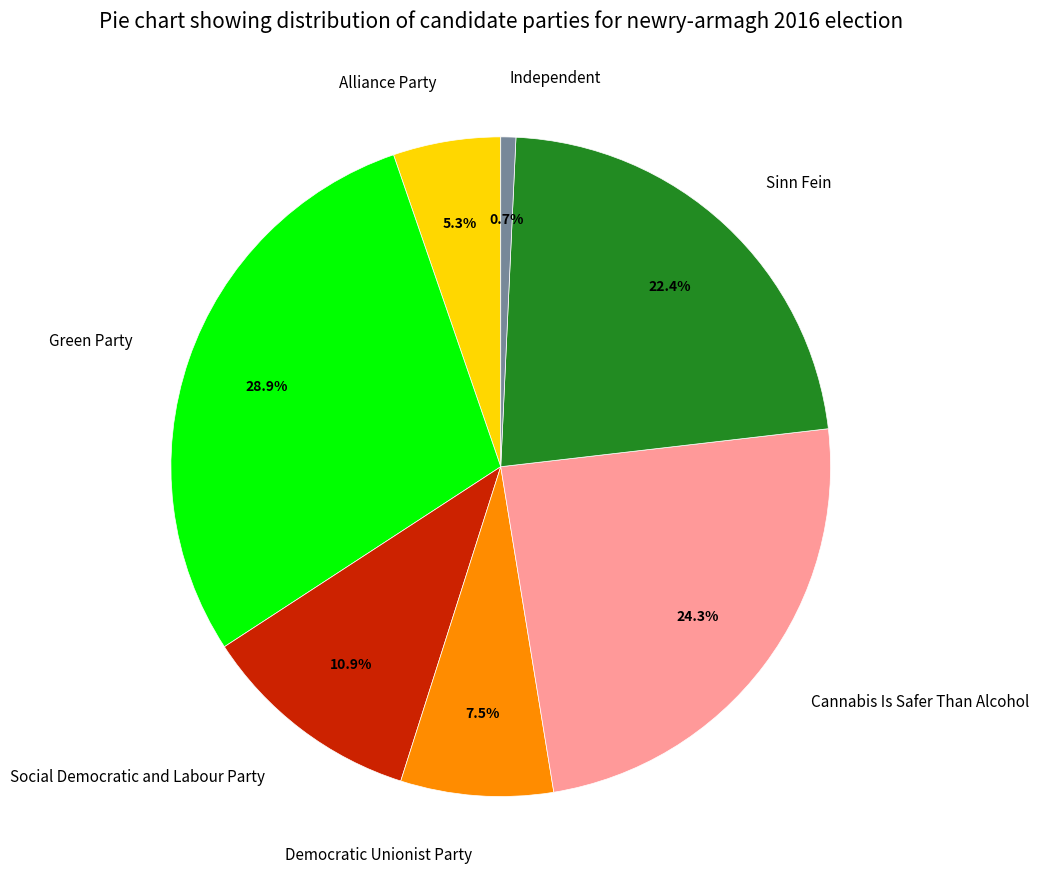

Which slice is the smallest?

Independent